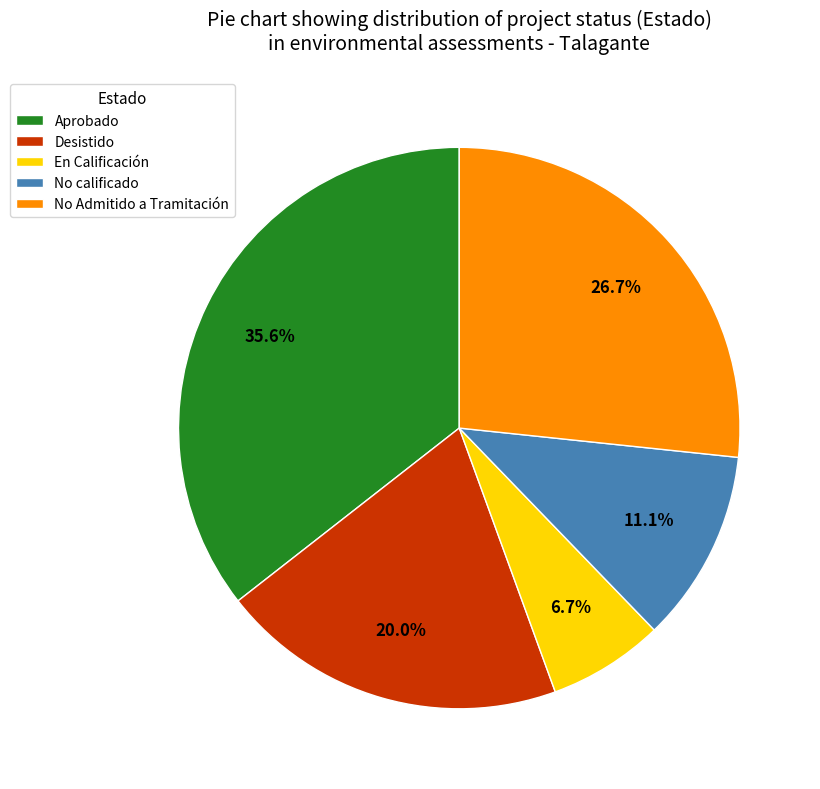

To the nearest percent, what percentage of the pie is Desistido?

20%